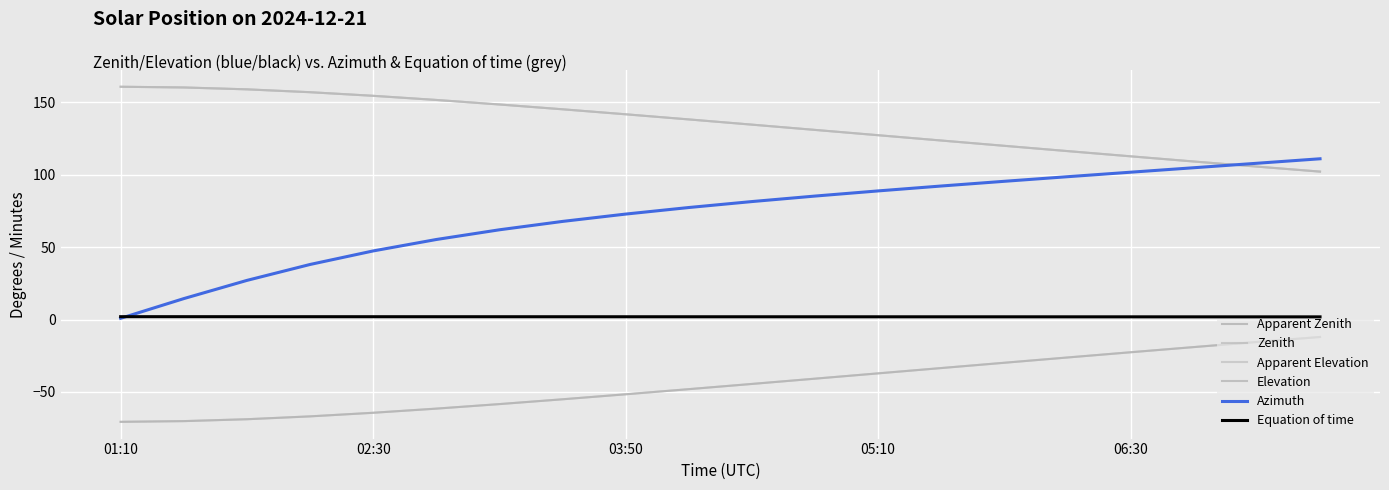

Reading left to right, what are all the values shown in this chart?

Apparent Zenith: 160.6	160.1	158.8	156.8	154.3	151.5	148.4	145.0	141.6	138.1	134.5	130.8	127.2	123.5	119.8	116.2	112.6	109.0	105.5	102.0
Zenith: 160.6	160.1	158.8	156.8	154.3	151.5	148.4	145.0	141.6	138.1	134.5	130.8	127.2	123.5	119.8	116.2	112.6	109.0	105.5	102.0
Apparent Elevation: -70.6	-70.1	-68.8	-66.8	-64.3	-61.5	-58.4	-55.0	-51.6	-48.1	-44.5	-40.8	-37.2	-33.5	-29.8	-26.2	-22.6	-19.0	-15.5	-12.0
Elevation: -70.6	-70.1	-68.8	-66.8	-64.3	-61.5	-58.4	-55.0	-51.6	-48.1	-44.5	-40.8	-37.2	-33.5	-29.8	-26.2	-22.6	-19.0	-15.5	-12.0
Azimuth: 0.8	14.4	27.0	38.0	47.3	55.2	61.9	67.7	72.7	77.3	81.4	85.2	88.7	92.1	95.4	98.5	101.6	104.7	107.8	110.9
Equation of time: 2.0	2.0	1.9	1.9	1.9	1.9	1.9	1.9	1.9	1.9	1.9	1.9	1.9	1.9	1.9	1.9	1.8	1.8	1.8	1.8